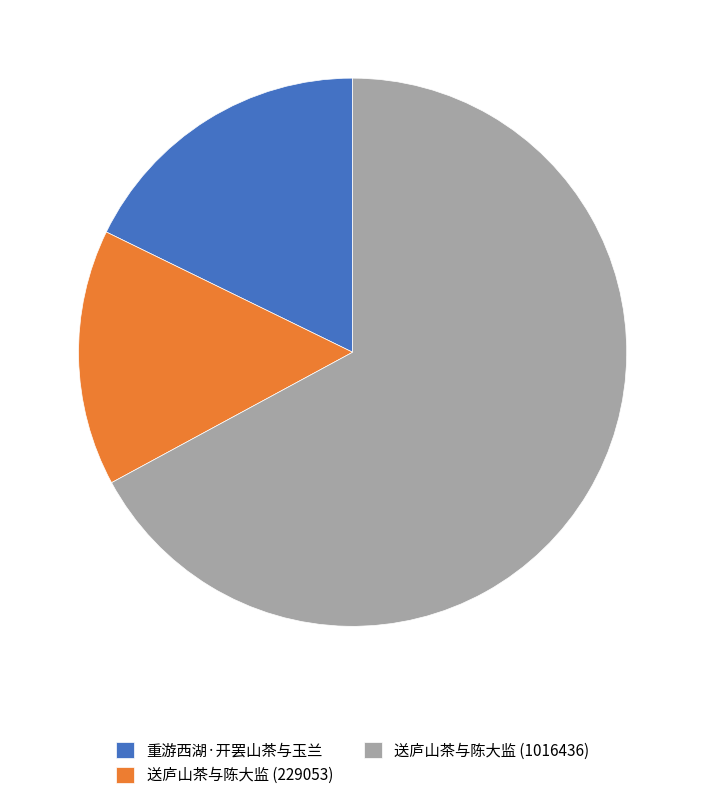

Between 送庐山茶与陈大监 (1016436) and 重游西湖·开罢山茶与玉兰, which is larger?

送庐山茶与陈大监 (1016436)